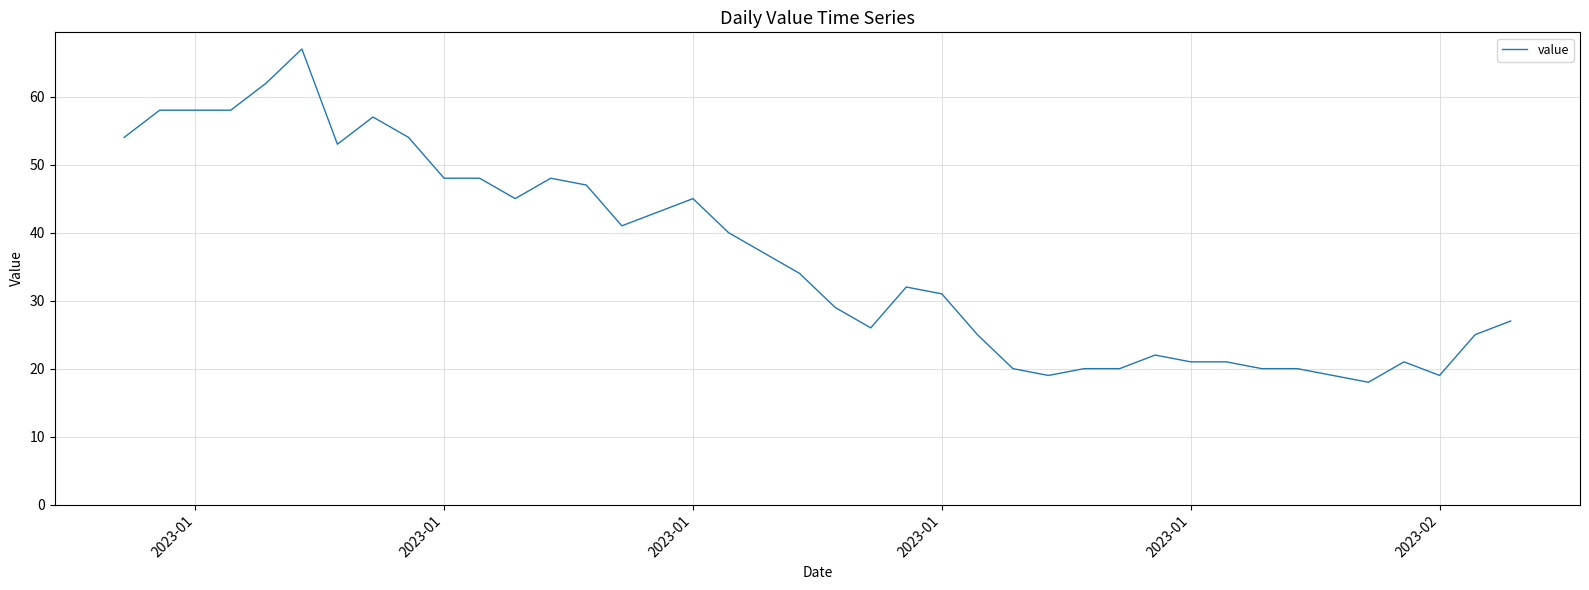

What is the greatest value displayed?

67